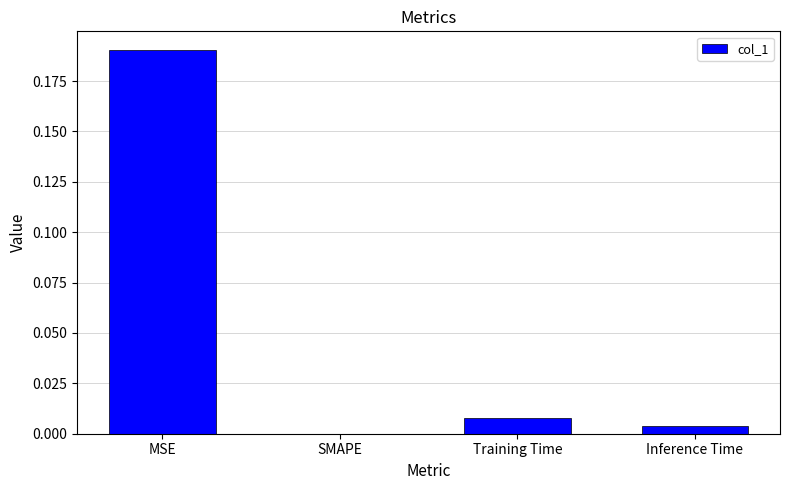

Which has a higher value, Training Time or Inference Time?

Training Time